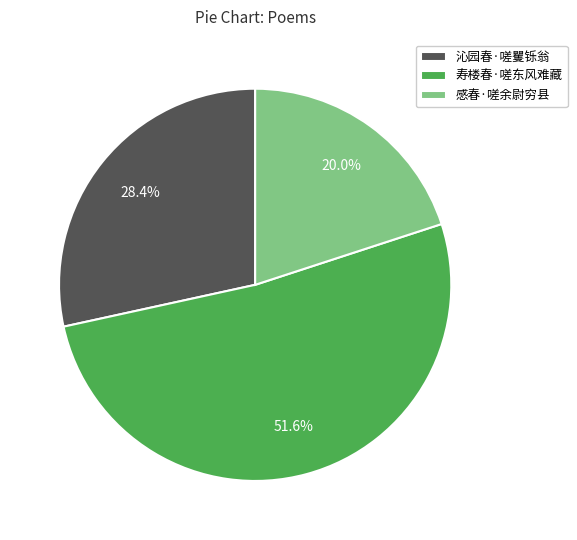

To the nearest percent, what is the average slice percentage?

33%